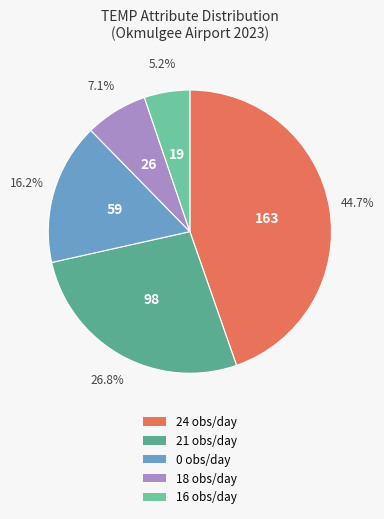

How many segments does this pie chart have?

5